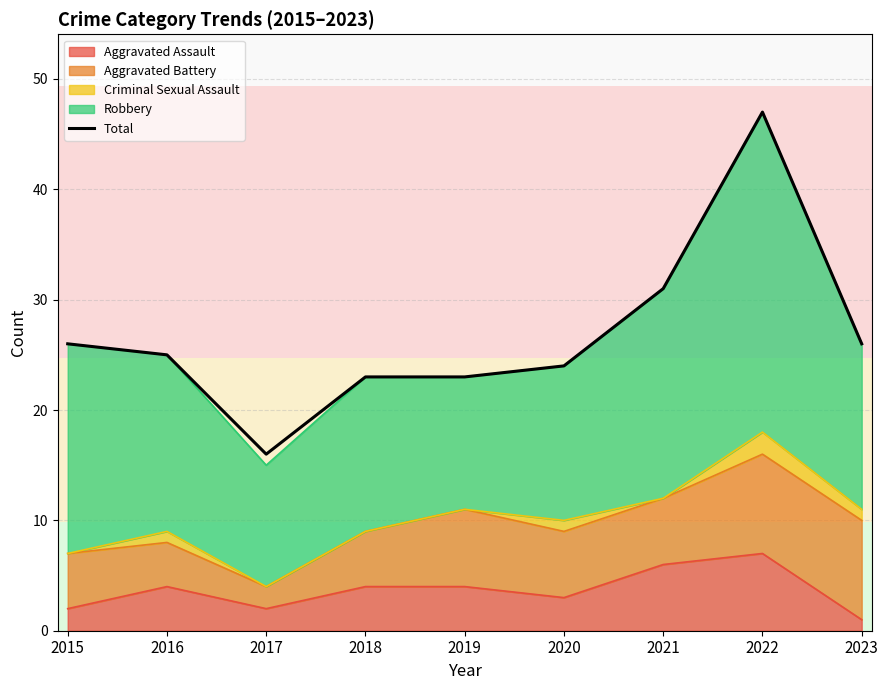

How many interior local valleys (lower than both neighbors) does the data have?

1